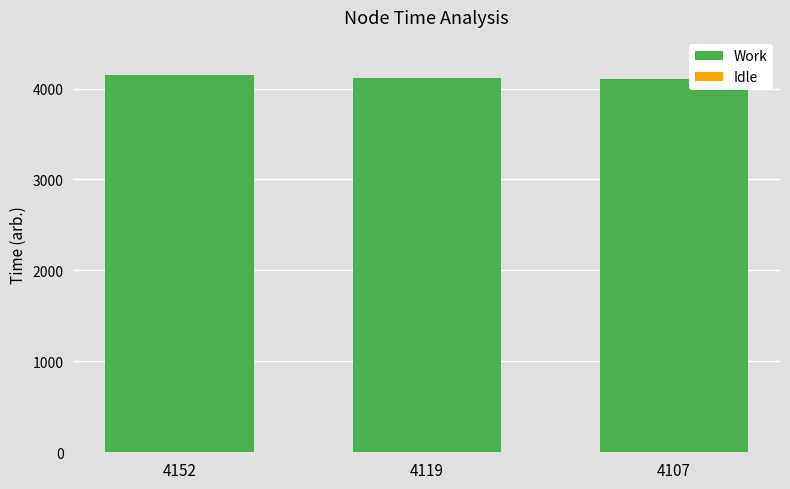

The value of Work at 4152 is 7320. True or false?

False